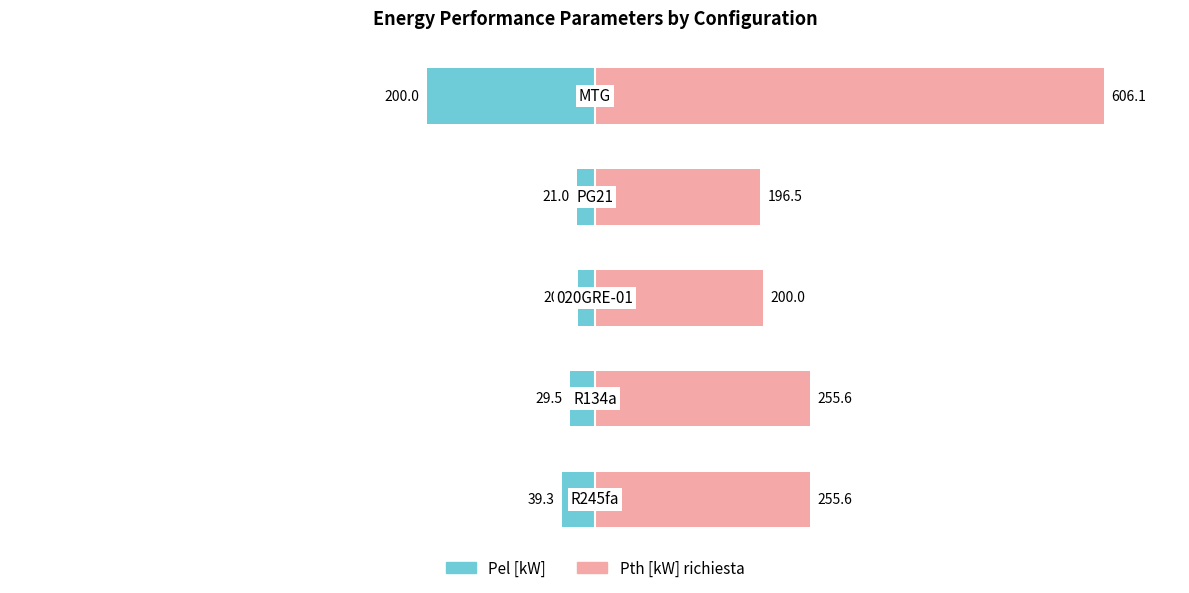

Between 3 and 4, which series saw the biggest shift?

Pth [kW] richiesta